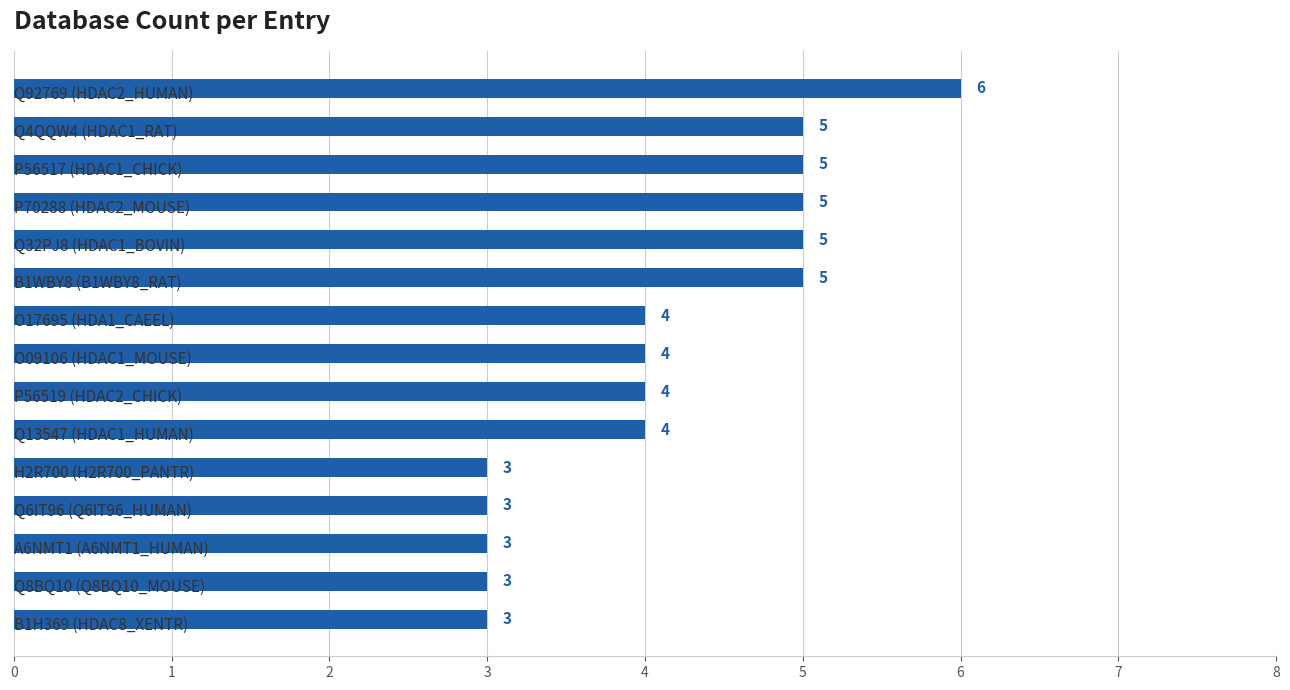

What is the smallest value displayed?

3